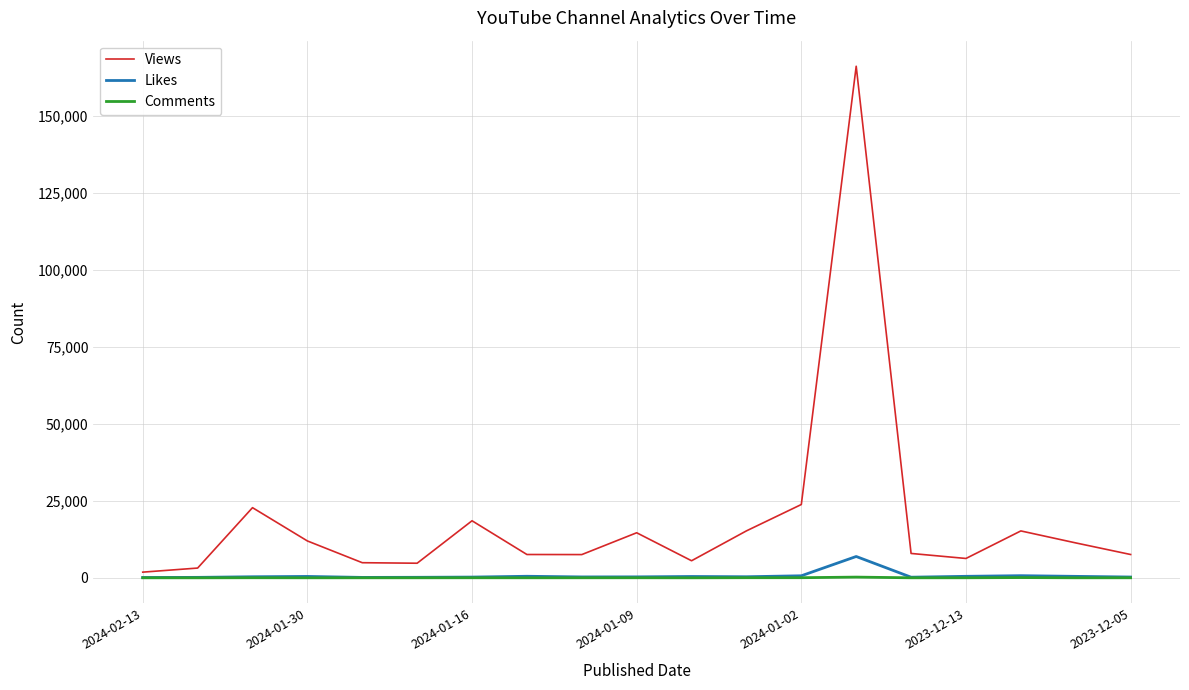

Does the chart display data point markers on the line(s)?

No